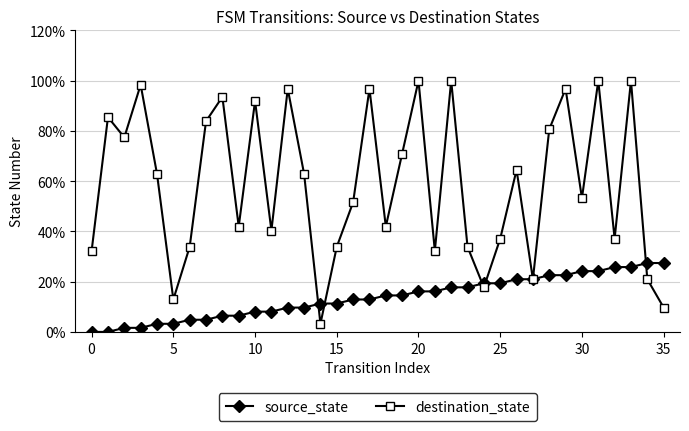

Is this an area chart (filled region under the line)?

No